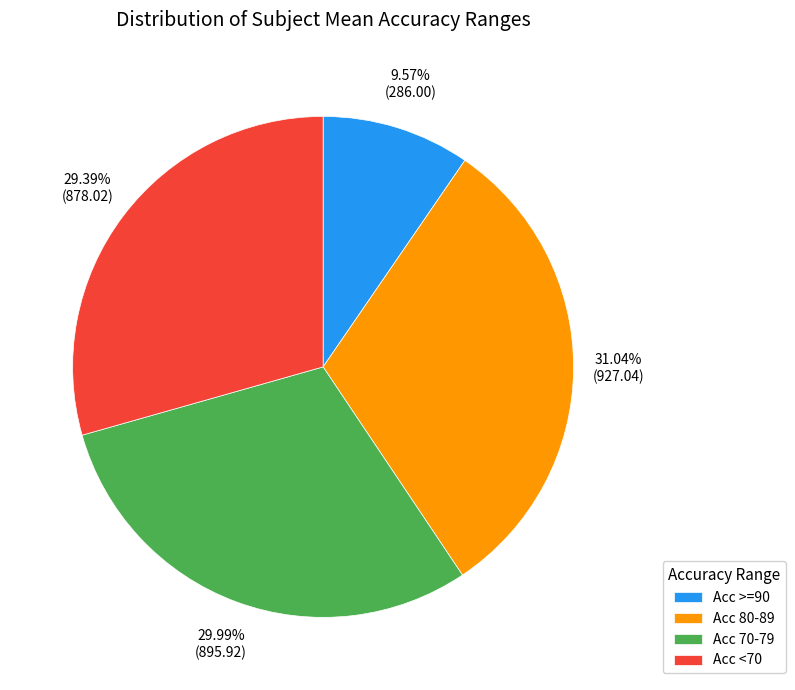

Is there a majority slice in this chart?

No